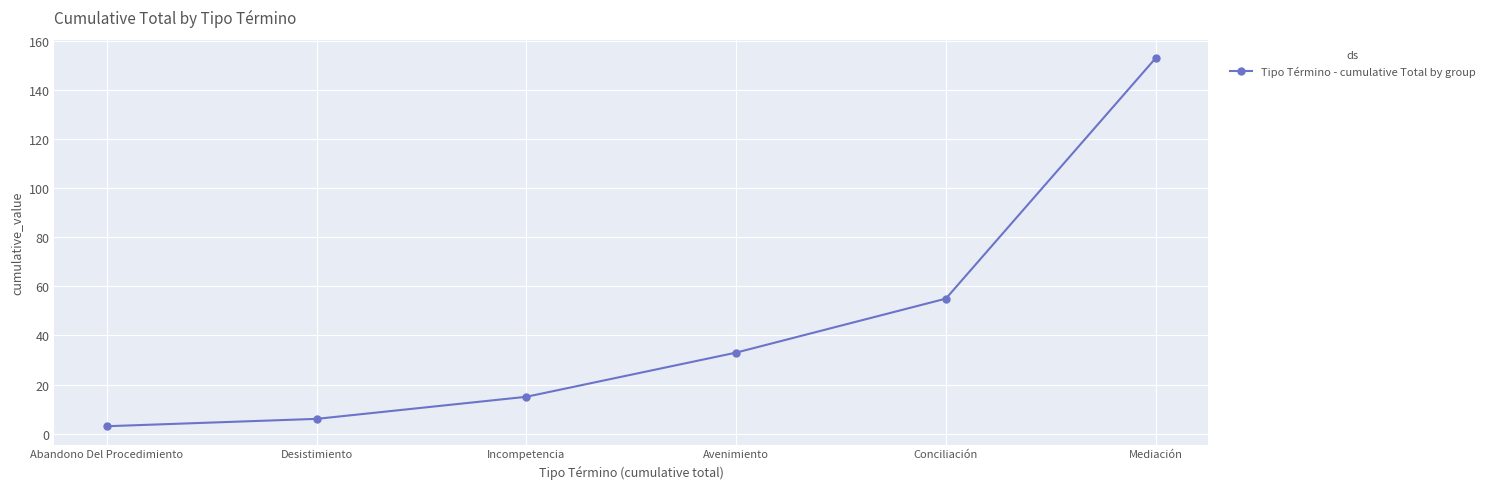

The value at Mediación is 153. True or false?

True